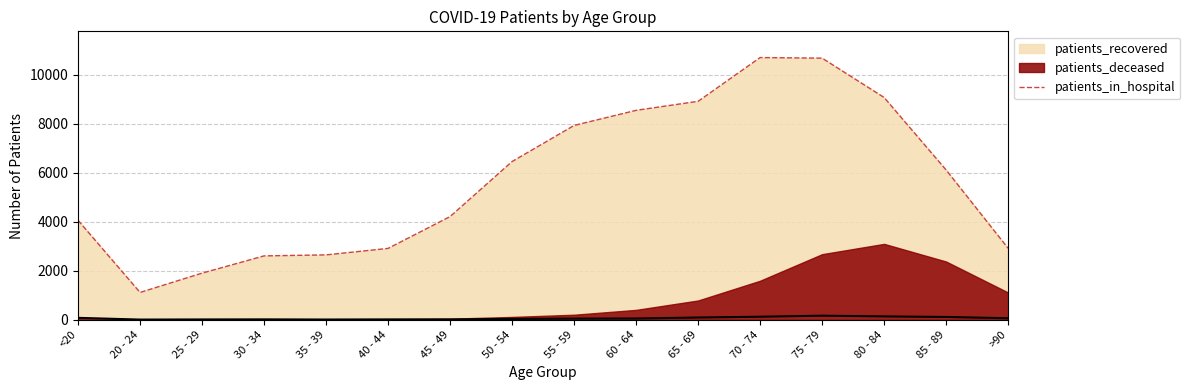

Which label corresponds to the smallest value in the chart?

20 - 24